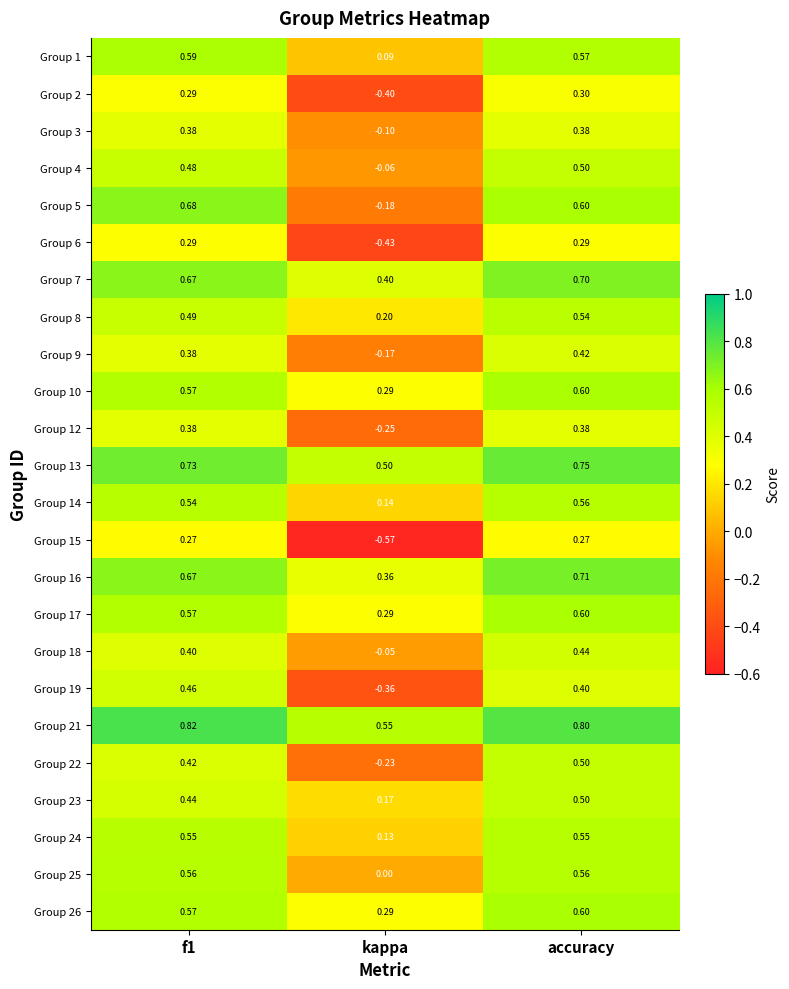

Where is Group 12 nearest to the value 0?

kappa